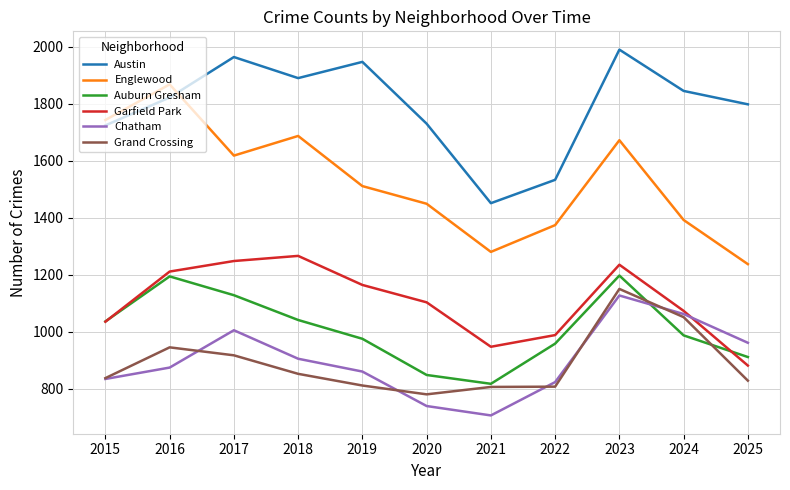

What is the difference between the highest and lowest values at 2018?

1038